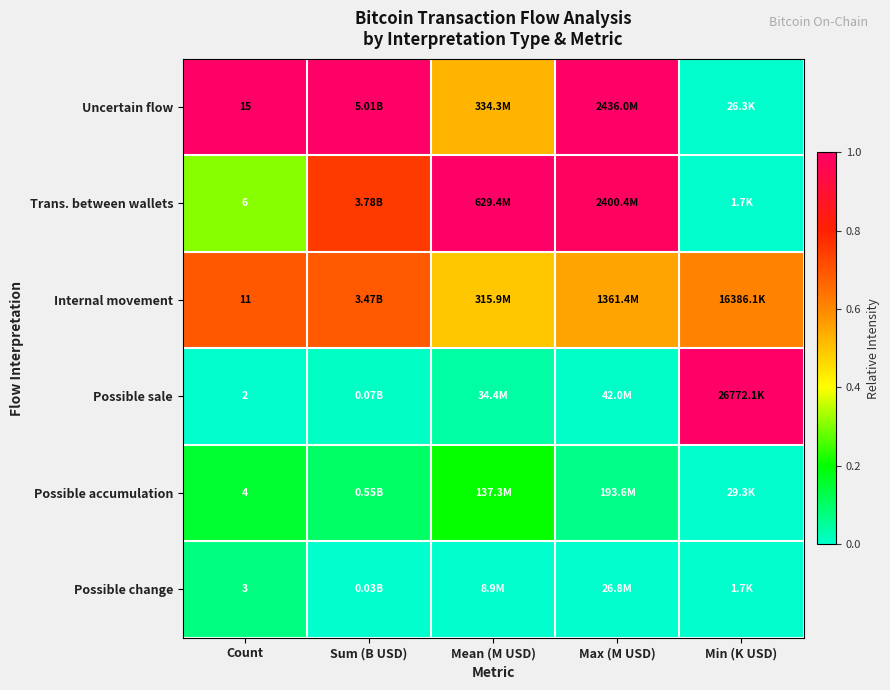

Which has a higher value, Max (M USD) or Sum (B USD)?

Max (M USD)